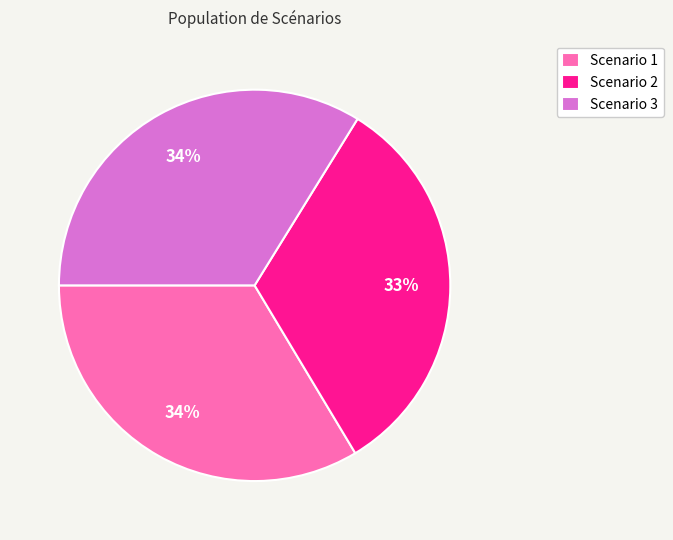

Do Scenario 1 and Scenario 3 together represent more than half of the pie?

Yes